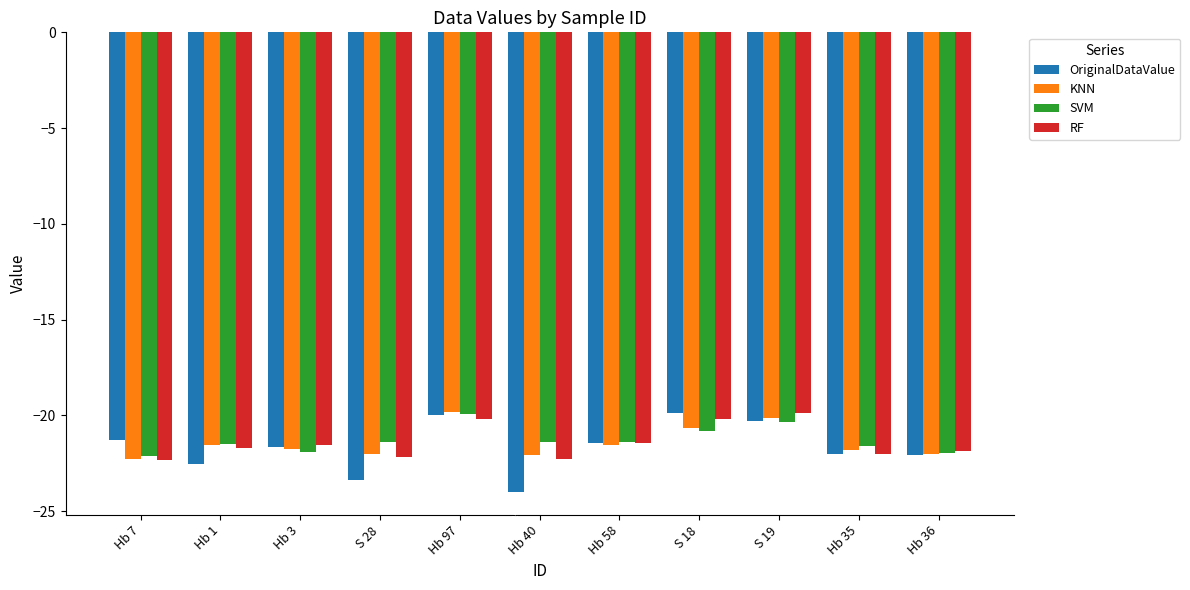

What is the spread (max minus min) of values at Hb 7?

1.1